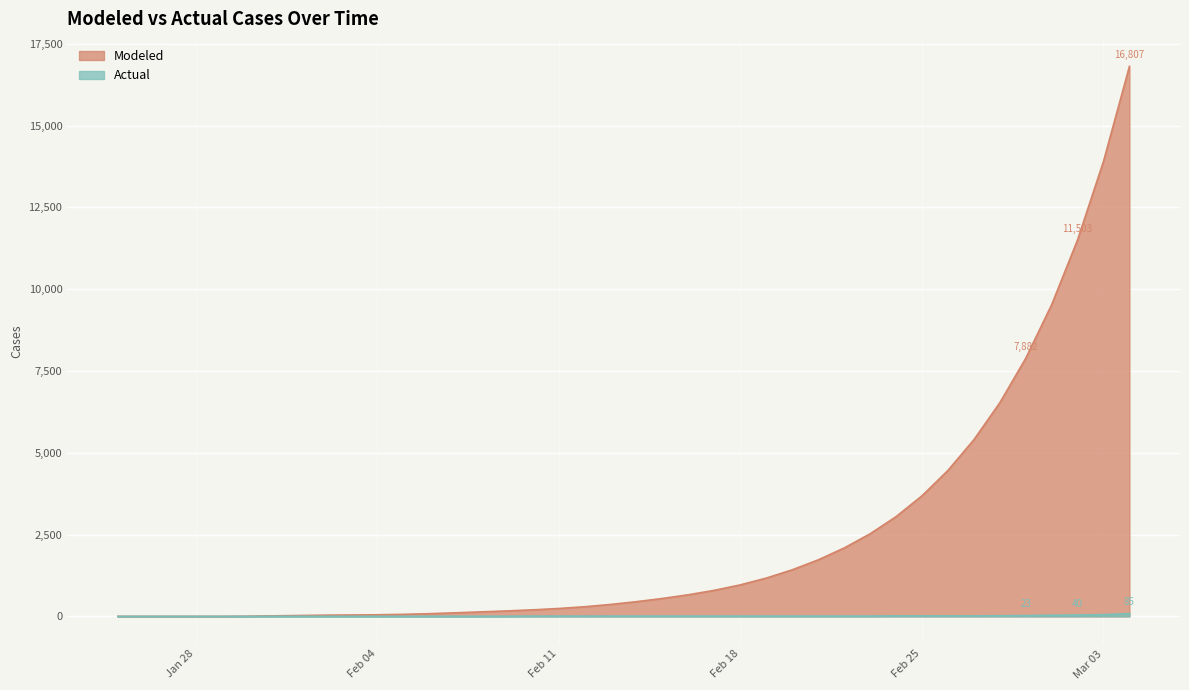

Count the number of categories in the chart.

40